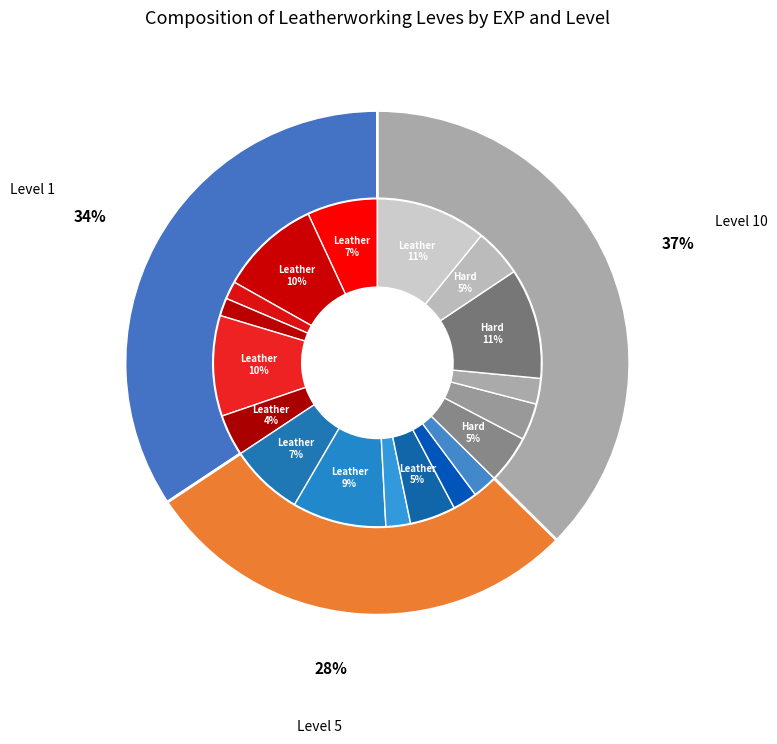

Is the sum of Leather Choker and Hard Leather Caligae greater than half?

No